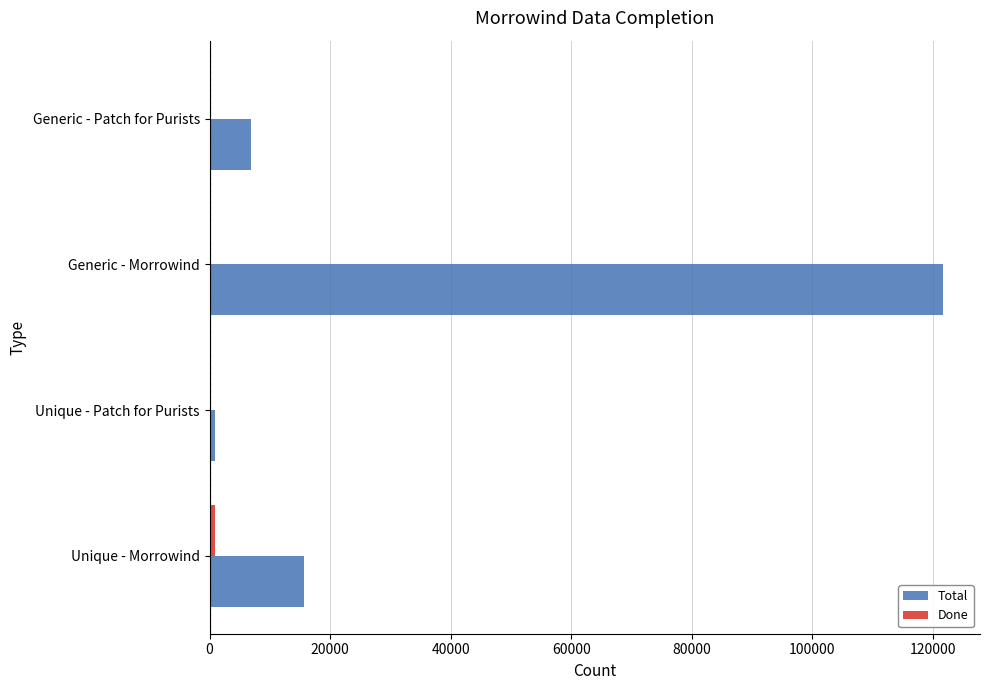

What is the sum of all Total values?

145164